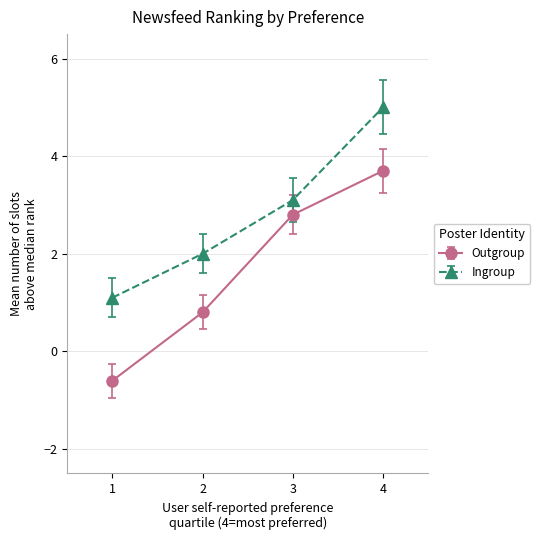

What is the average value of the Outgroup series?

1.7